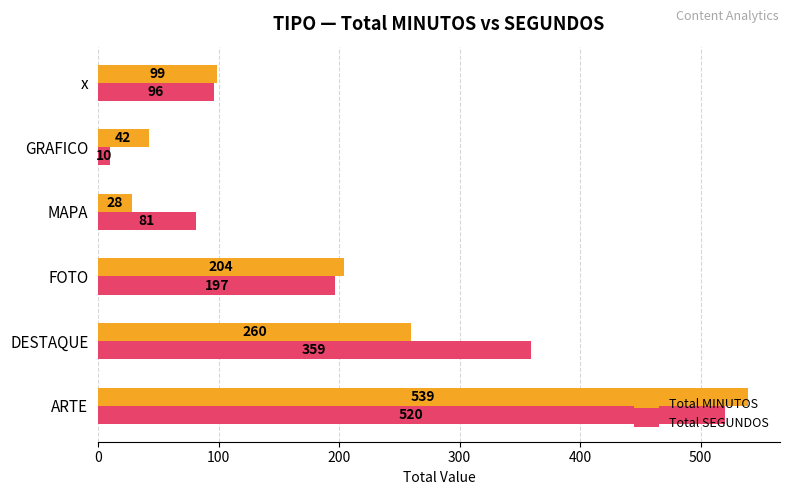

What is the sum of all Total MINUTOS values?

1172